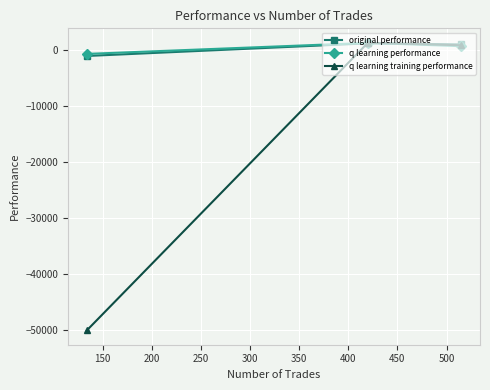

What is the value of the original performance point at the 1st from the left?

-1103.5